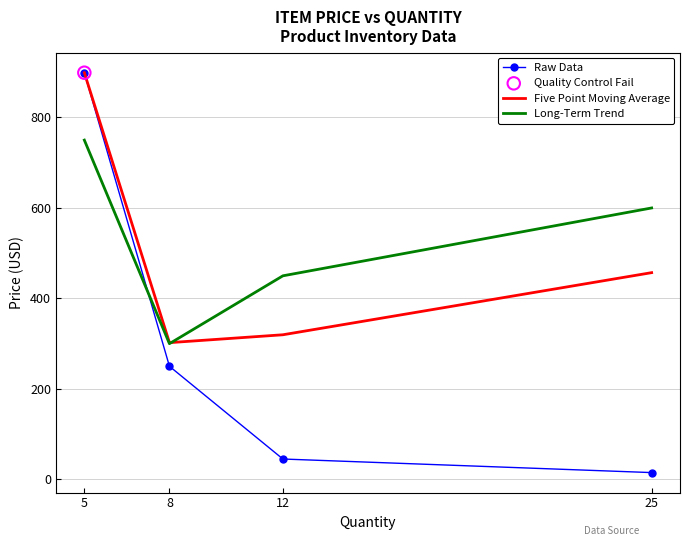

Is the value of Five Point Moving Average at 12 greater than the value of Raw Data at 25?

Yes